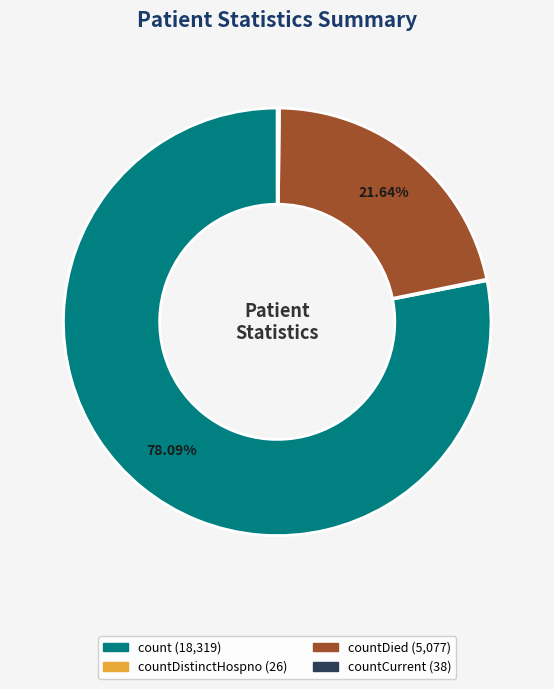

Is there a majority slice in this chart?

Yes